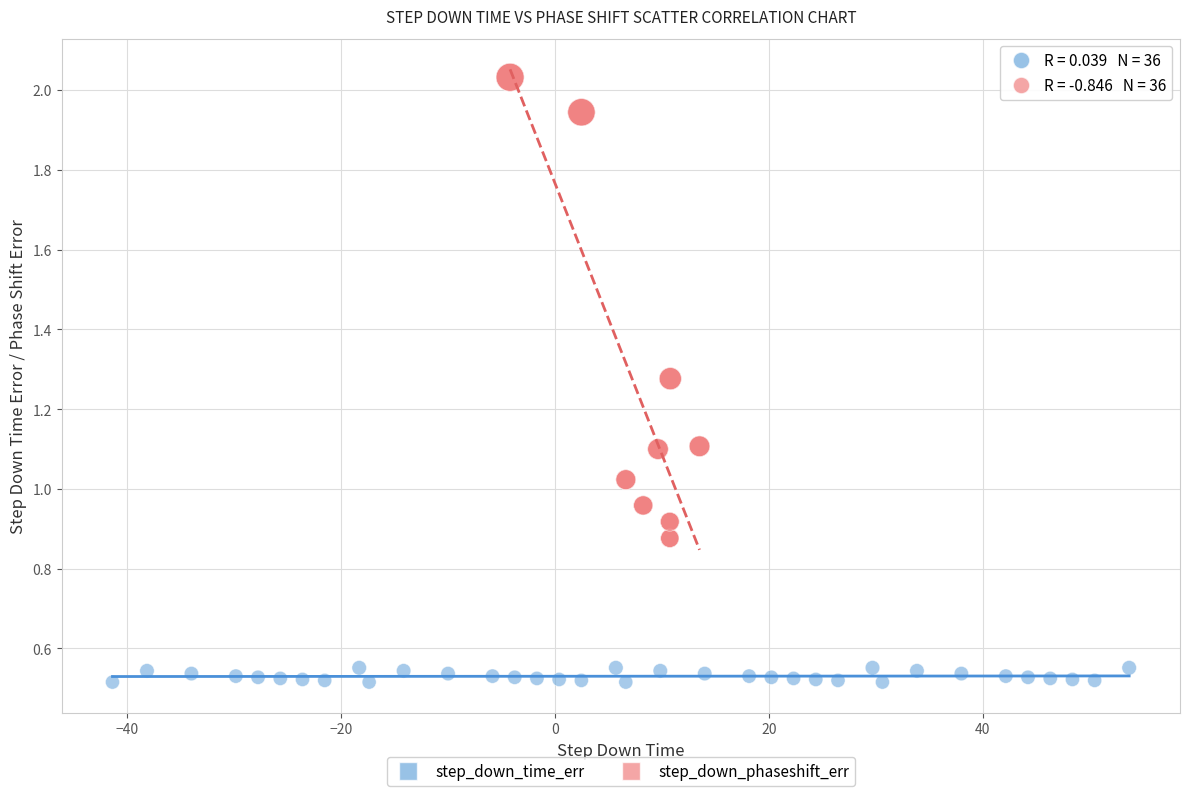

Which series has the largest Y range (max minus min)?

step_down_phaseshift_err